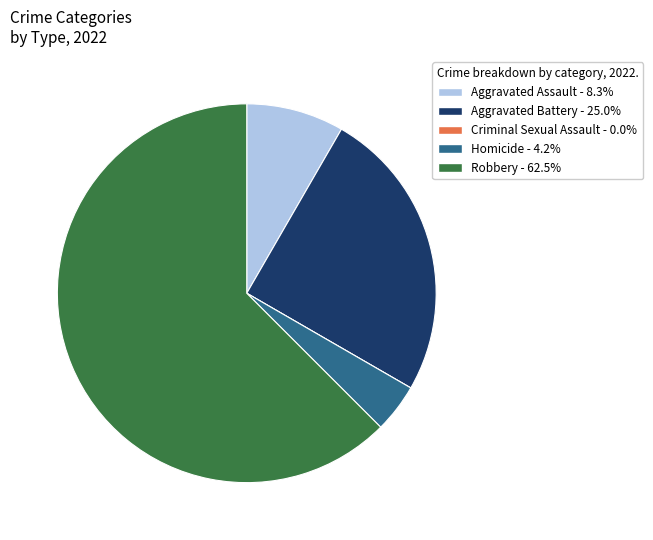

Which category has the biggest portion of the pie?

Robbery